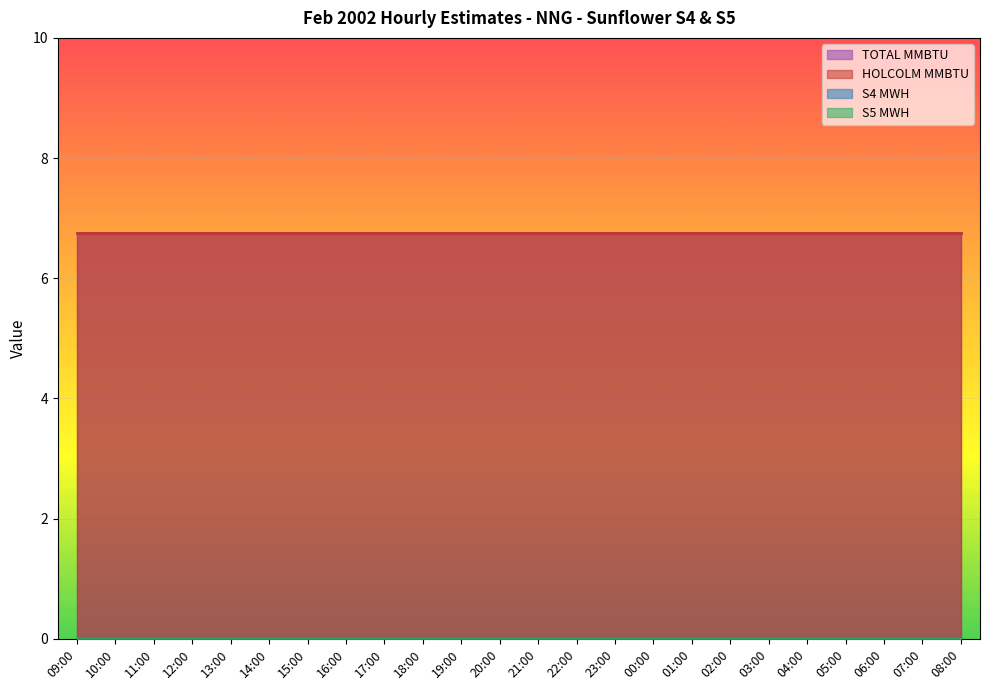

Which series has the largest total across all categories?

HOLCOLM MMBTU